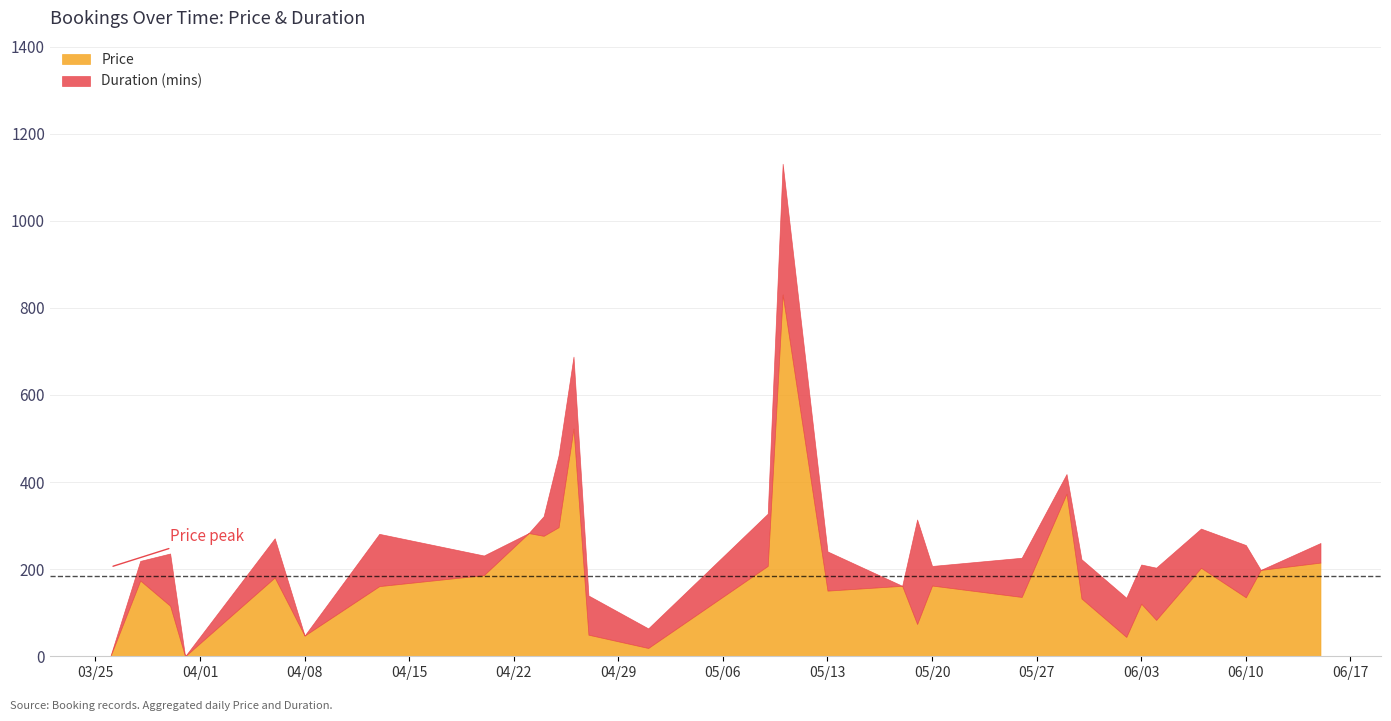

How many distinct data groups are displayed?

2